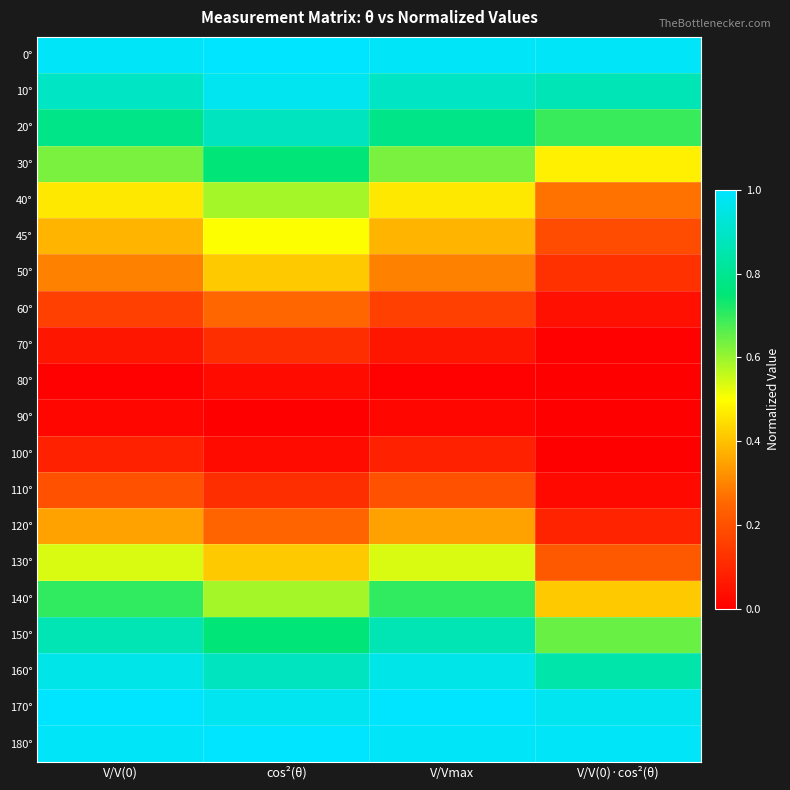

At how many categories does at least one series exceed 0?

4